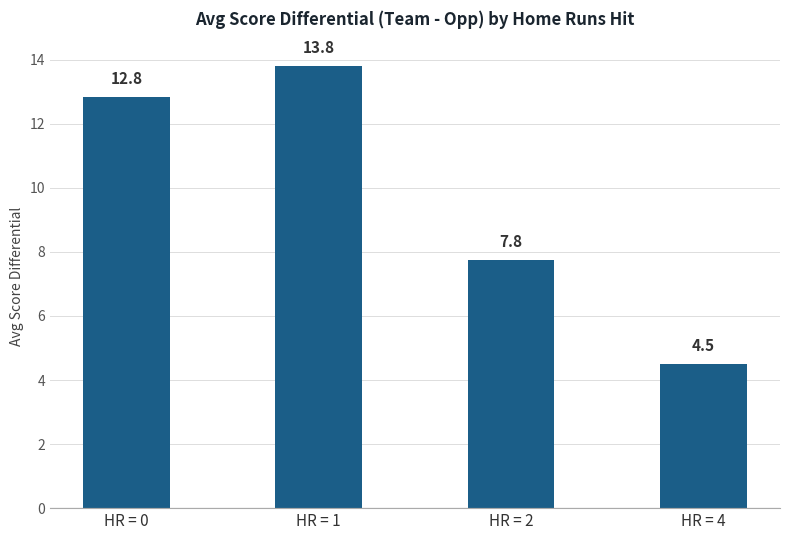

At which category does the chart reach its minimum across all series?

HR = 4